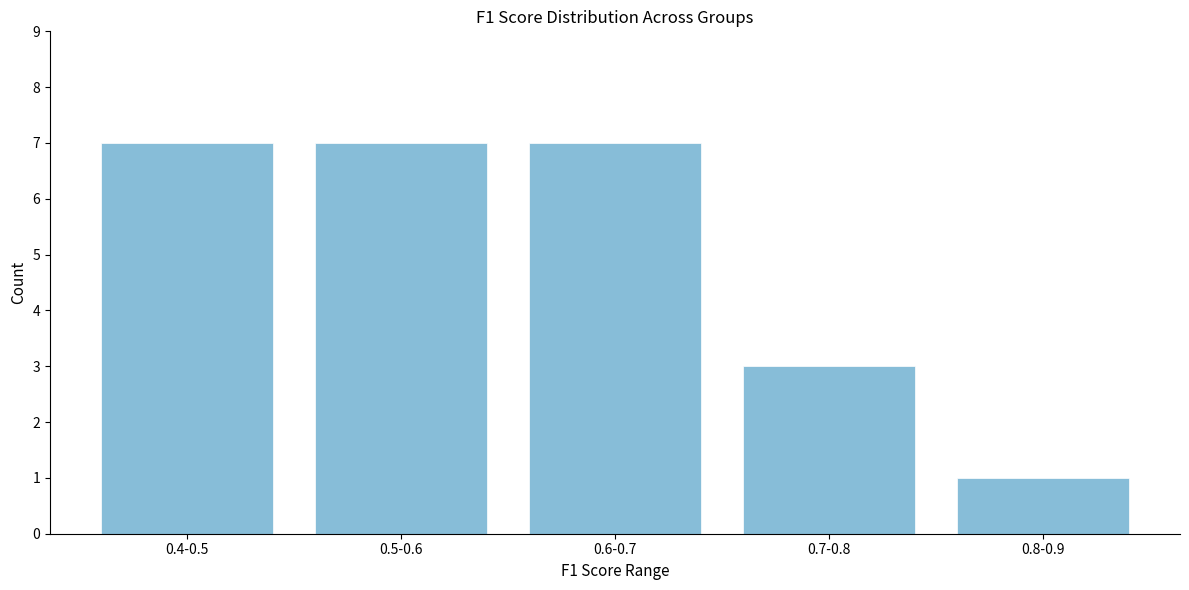

Reading left to right, list all the values displayed in this chart.

7	7	7	3	1